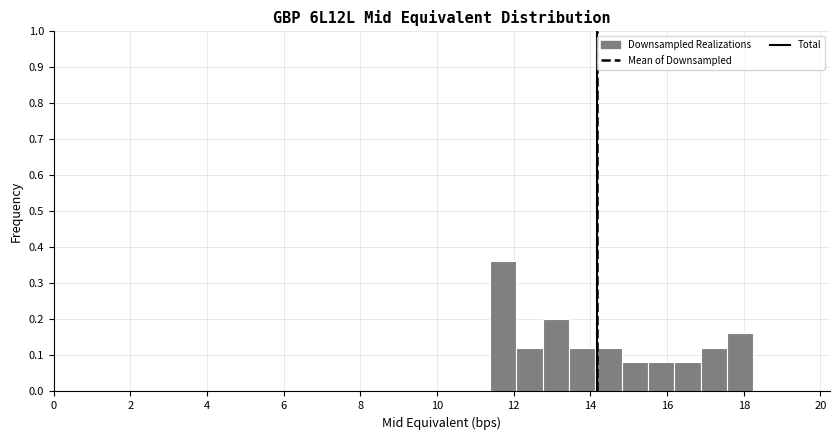

Read against the x-axis, roughly where is the centre of the tallest bar?

11.8